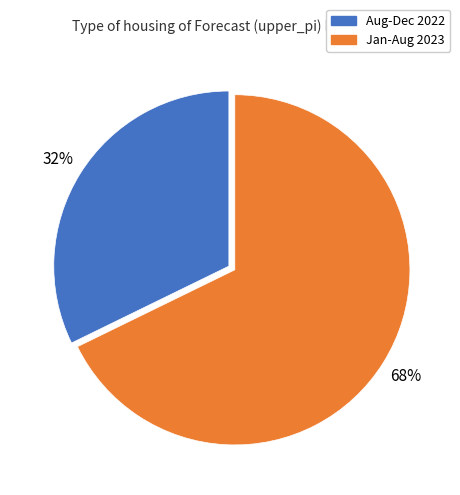

To the nearest percent, what is the difference between the largest and smallest slice percentages?

36%